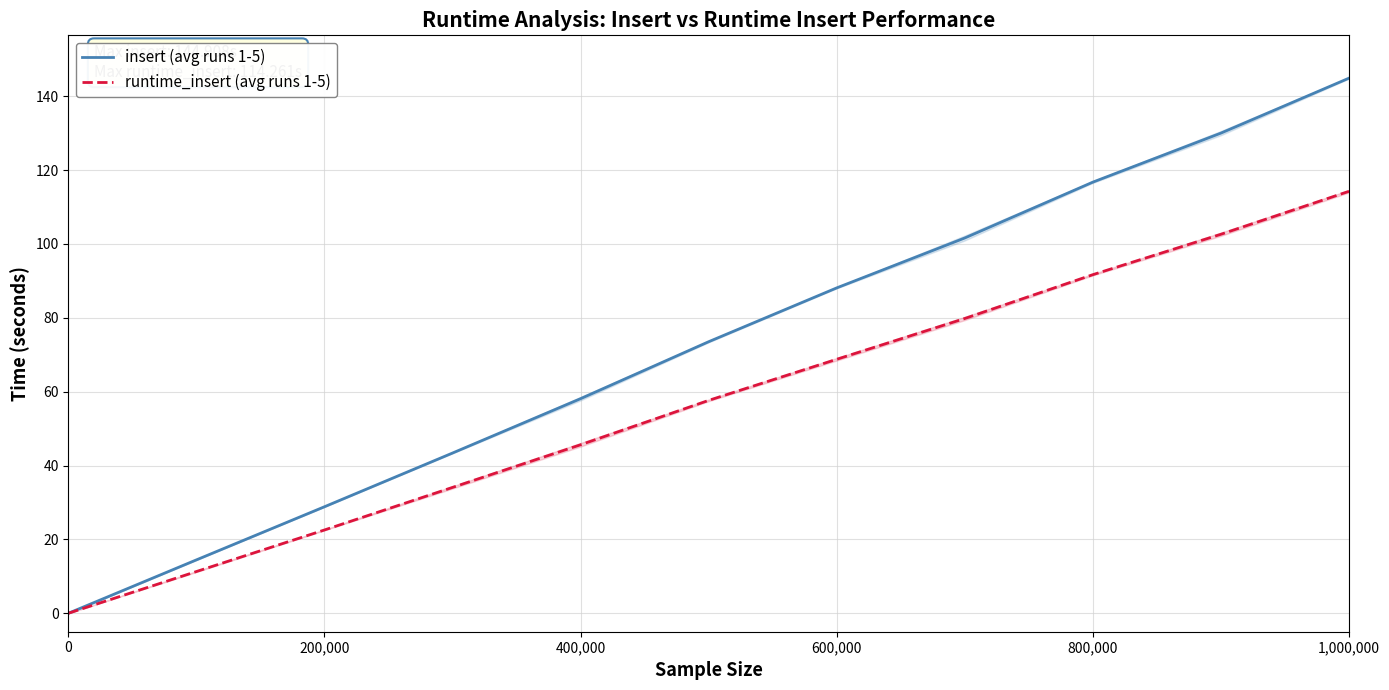

What is the maximum value for runtime_insert (avg runs 1-5)?

114.3